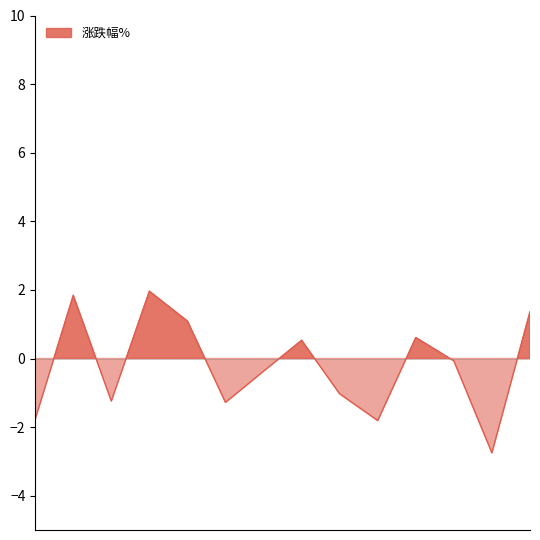

What is the value of the 2nd point from the left?

1.8